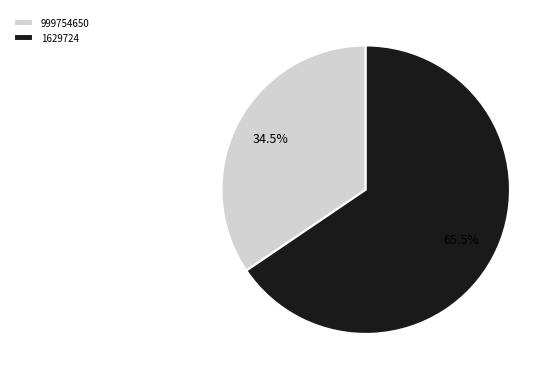

True or false: 999754650 accounts for 23% of the total.

False